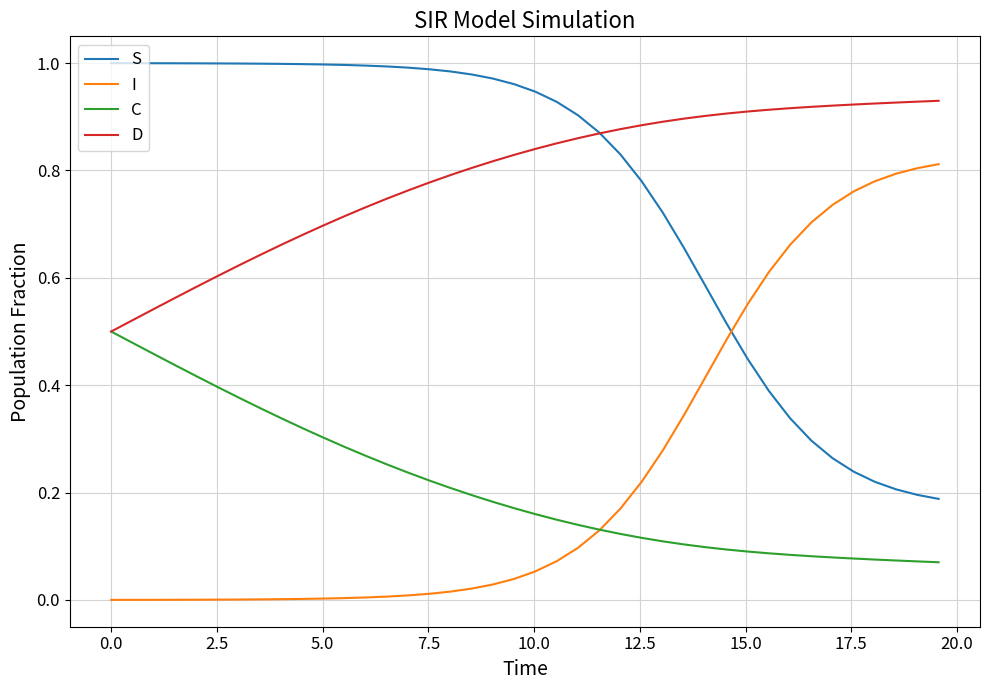

List the series in order of their peak value, lowest first.

C, I, D, S